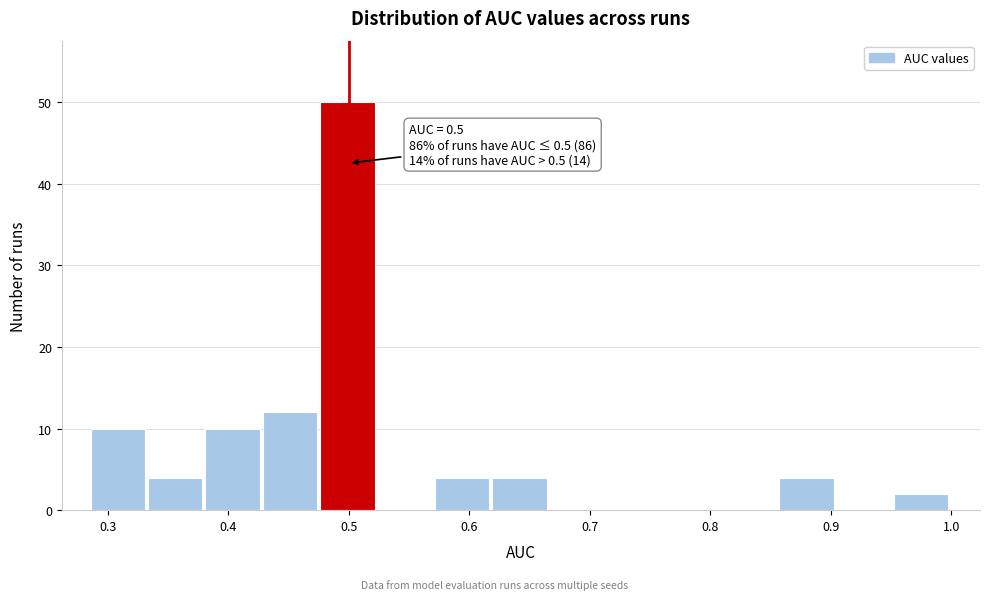

Over which range of the x-axis is the bar tallest?

0.48 to 0.52